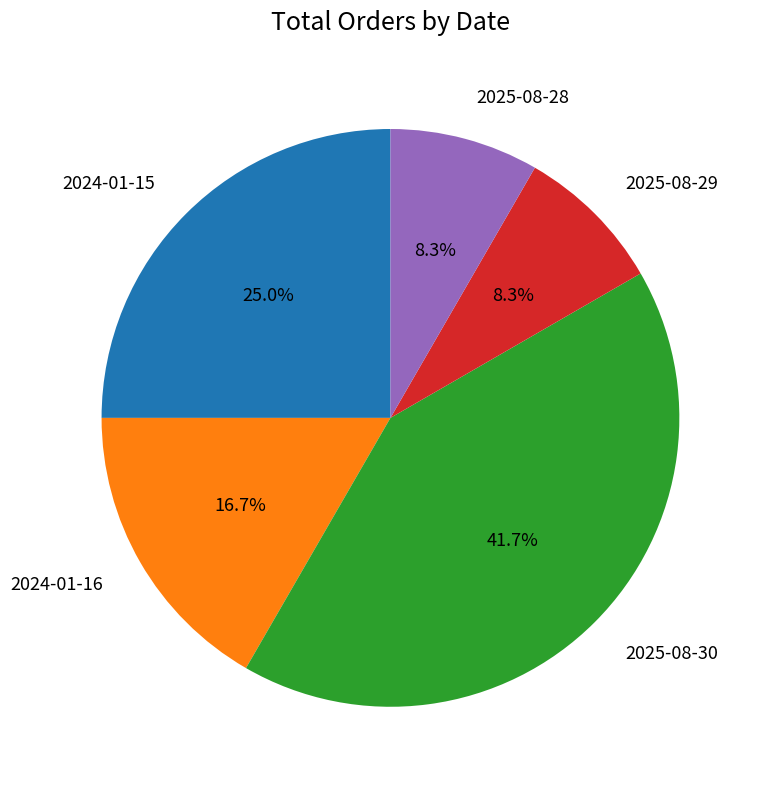

True or false: 2025-08-29 accounts for 8% of the total.

True